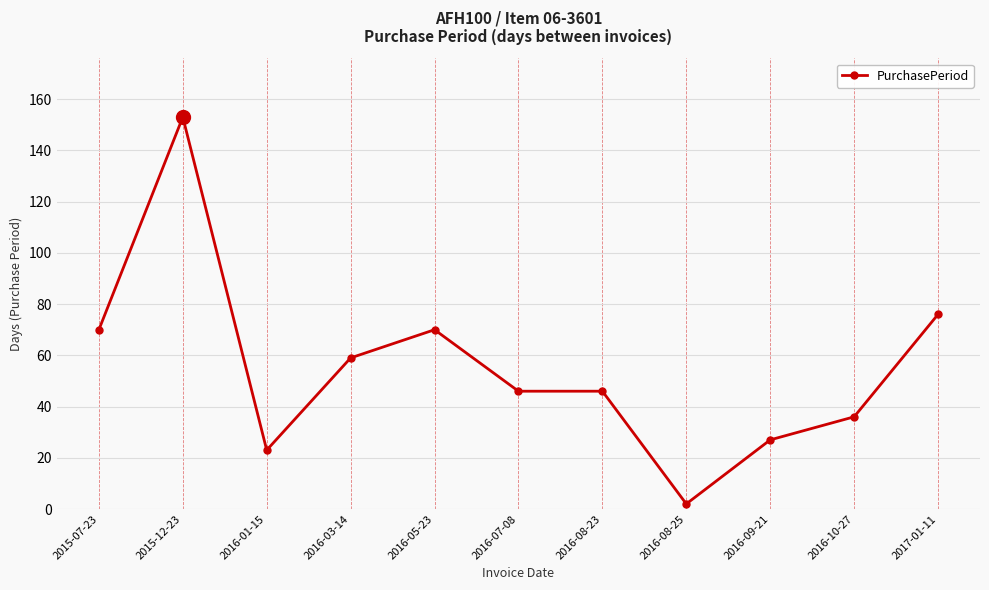

How many data points does each series have?

11